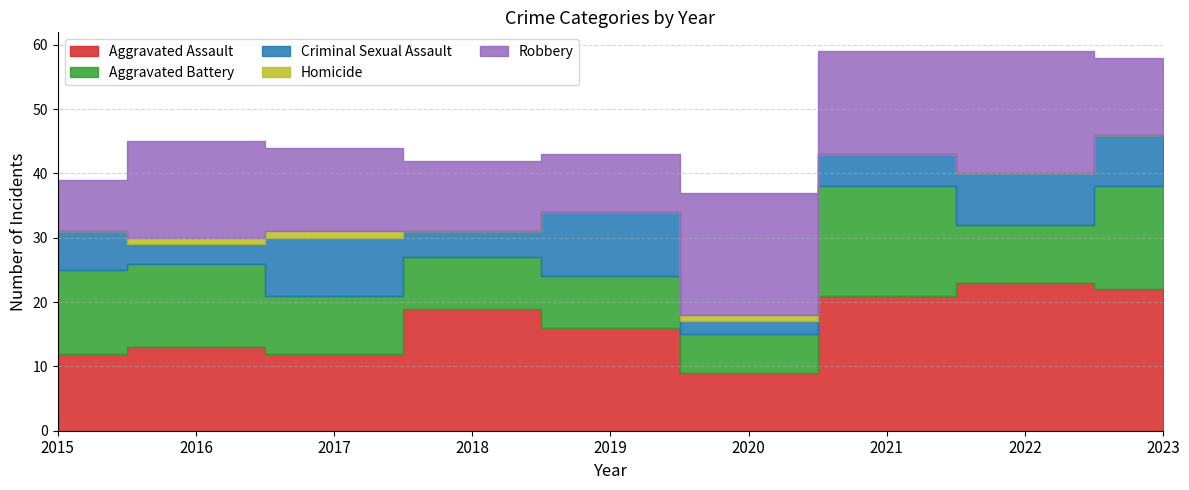

Reading right to left, transcribe all the data shown in this chart.

Aggravated Assault: 2023=22	2022=23	2021=21	2020=9	2019=16	2018=19	2017=12	2016=13	2015=12
Aggravated Battery: 2023=16	2022=9	2021=17	2020=6	2019=8	2018=8	2017=9	2016=13	2015=13
Criminal Sexual Assault: 2023=8	2022=8	2021=5	2020=2	2019=10	2018=4	2017=9	2016=3	2015=6
Homicide: 2023=0	2022=0	2021=0	2020=1	2019=0	2018=0	2017=1	2016=1	2015=0
Robbery: 2023=12	2022=19	2021=16	2020=19	2019=9	2018=11	2017=13	2016=15	2015=8